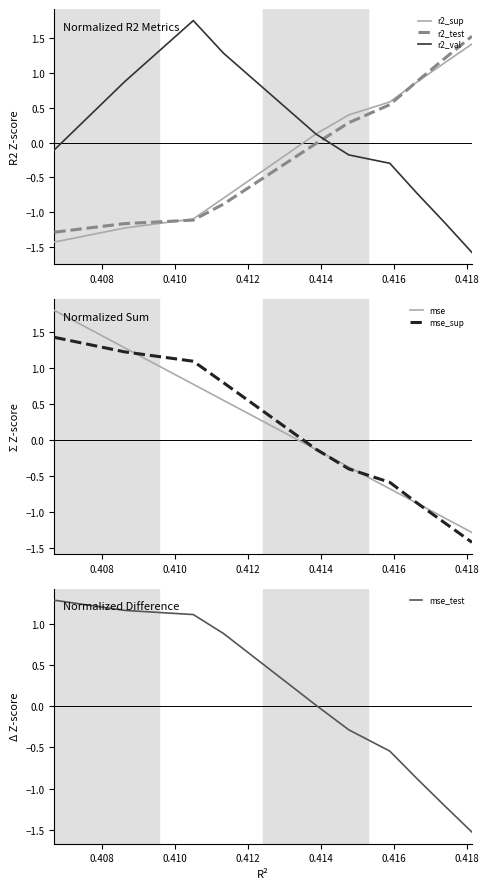

What is the minimum value for mse?

-1.3